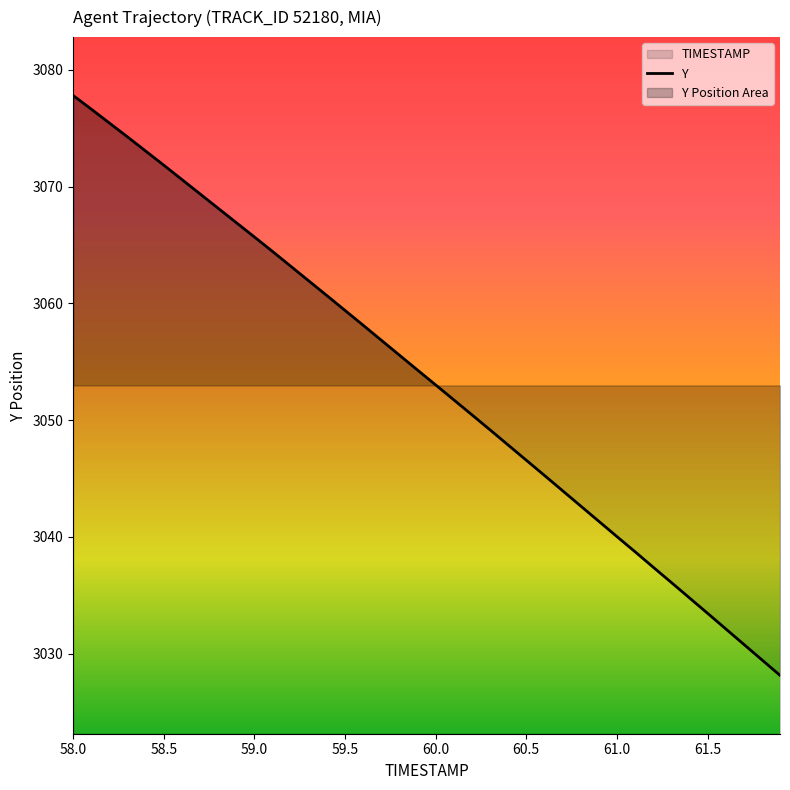

What is the minimum value shown in the chart?

3028.1